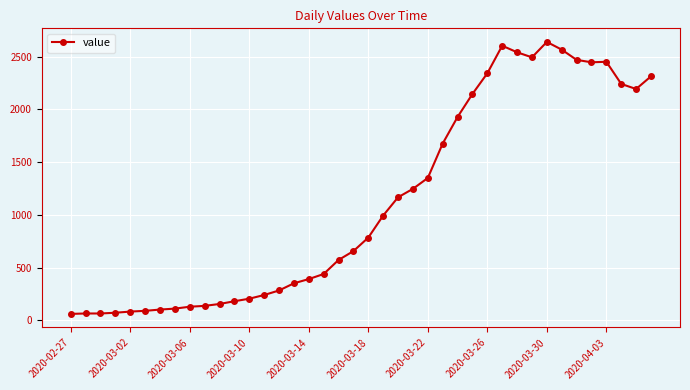

What is the value of the 22nd point from the left?

994